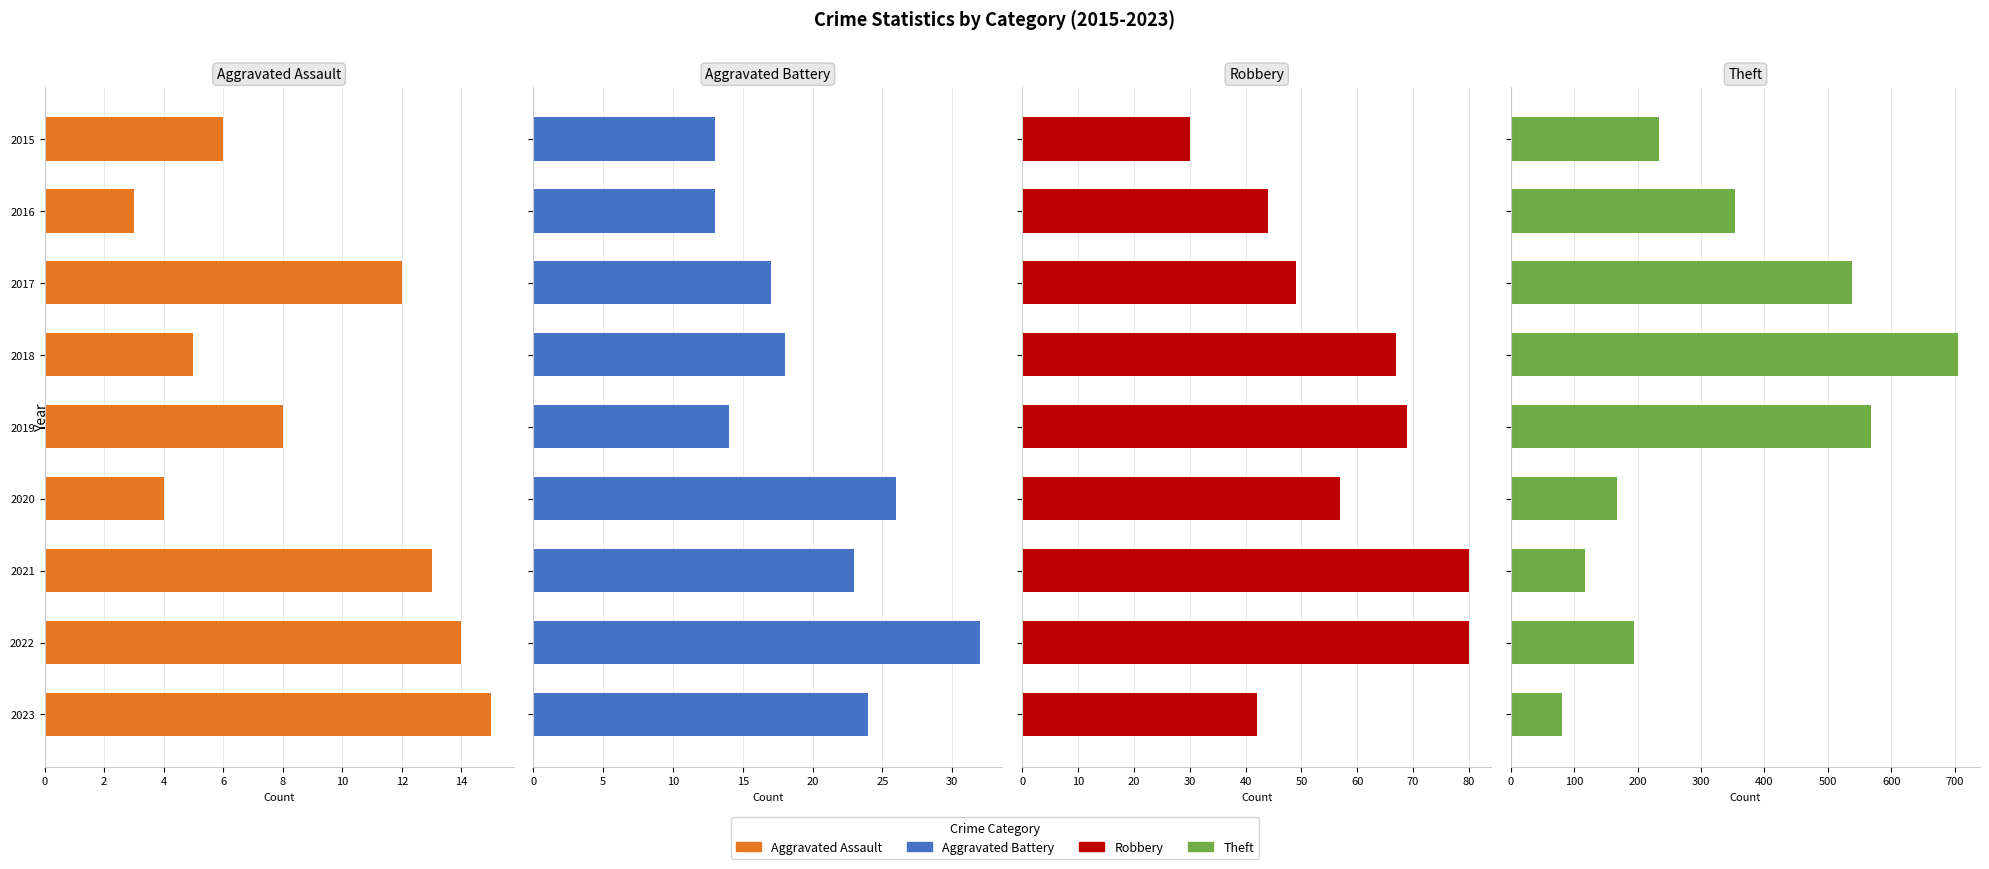

At 2016, list the series in order from smallest to largest.

Aggravated Assault, Aggravated Battery, Robbery, Theft